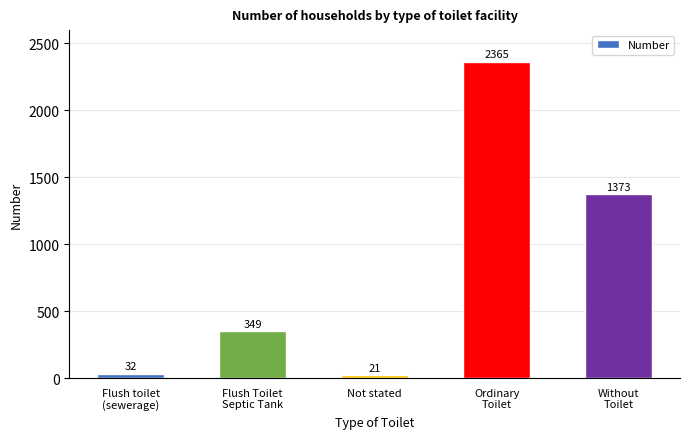

True or false: the data shows 21 at Not stated.

True